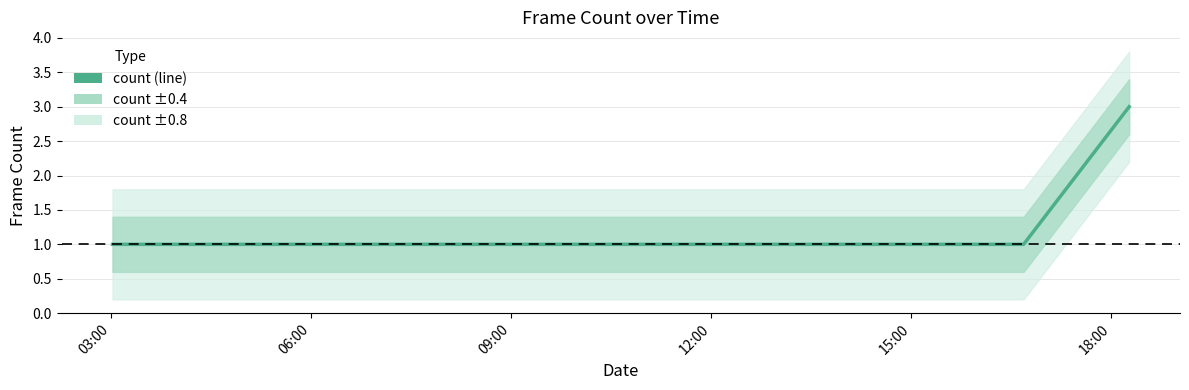

Is it true that the value at 06:00 is 1?

True